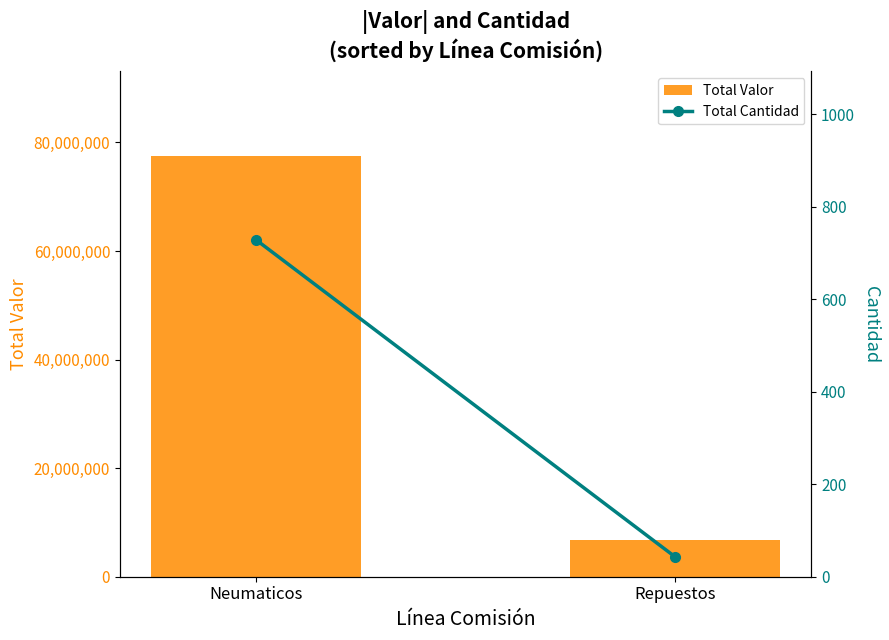

What is the label of the 1st bar from the right?

Repuestos